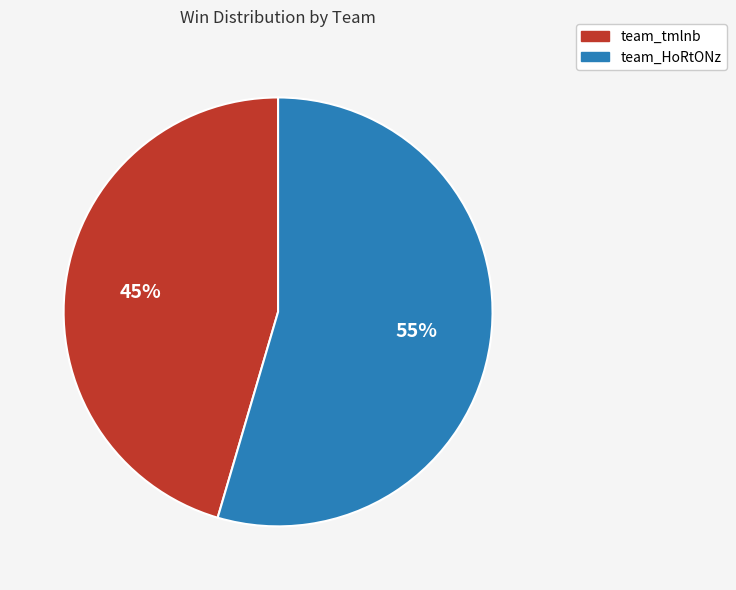

Which slice is the smallest?

team_tmlnb